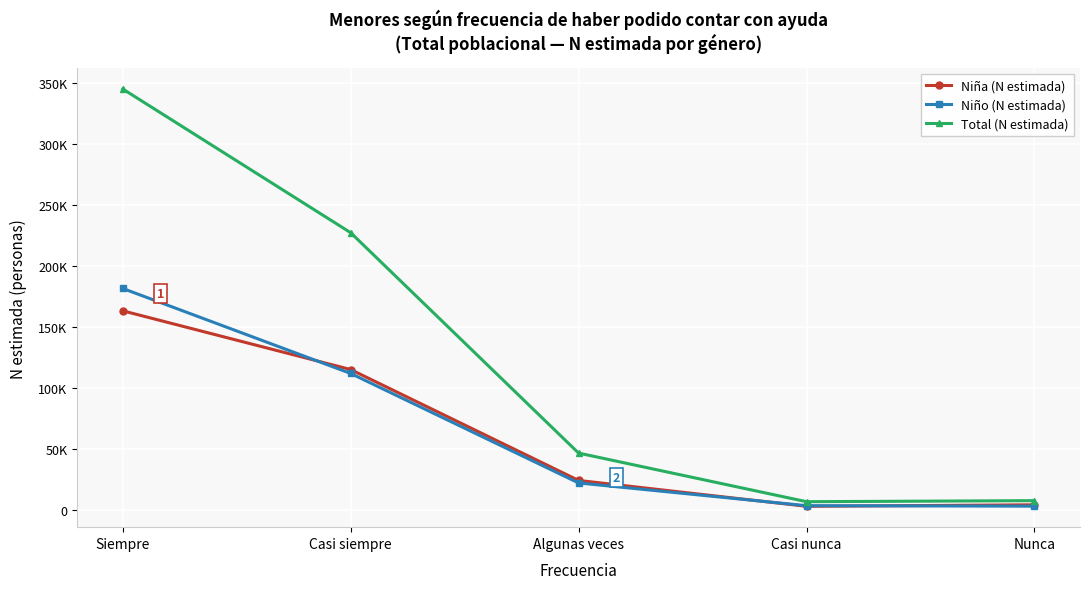

Which series has the largest total across all categories?

Total (N estimada)